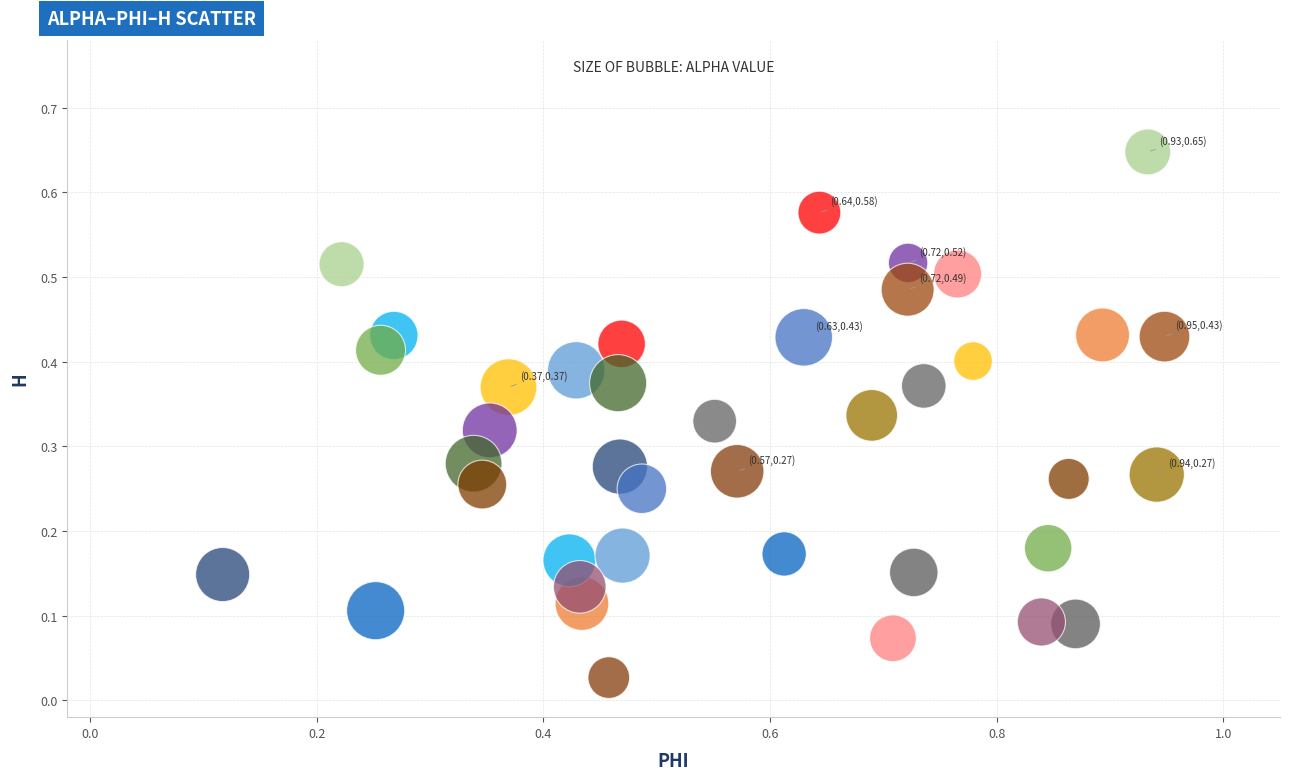

What is the range of X values (max minus min)?

0.8